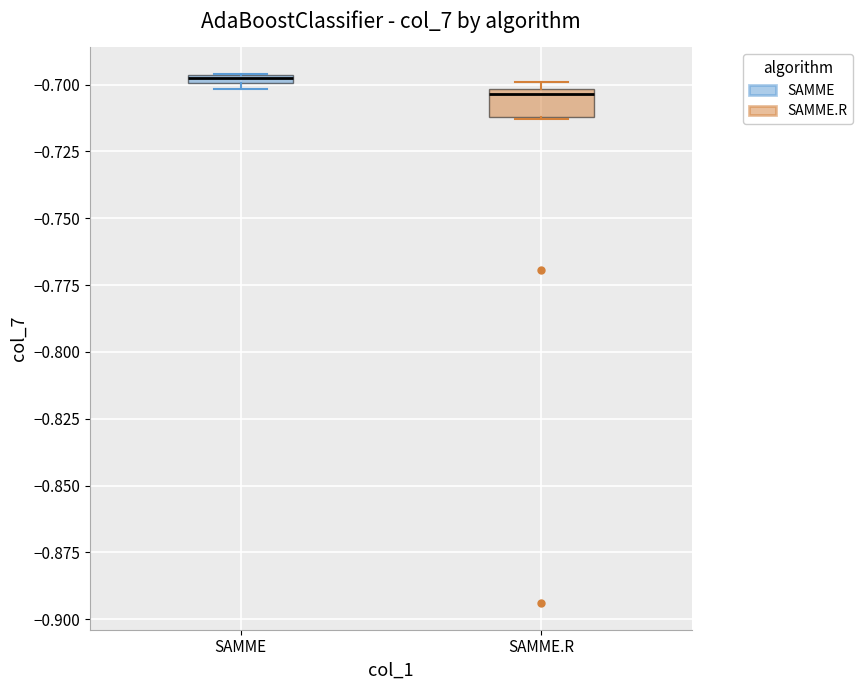

Where does the median line of the box for SAMME.R sit on the y-axis? The values are not printed on the chart, so give them approximately, as read against the axis.

-0.705